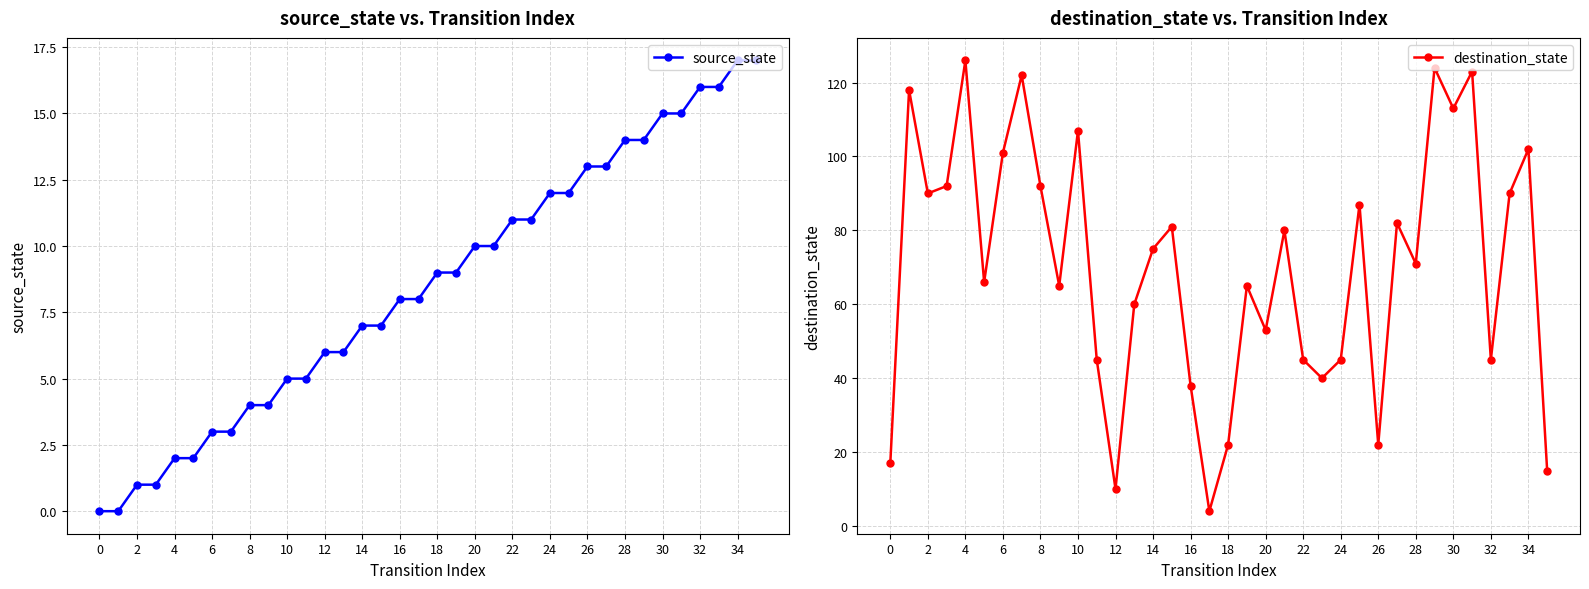

Is it true that source_state equals 12 at 14?

False